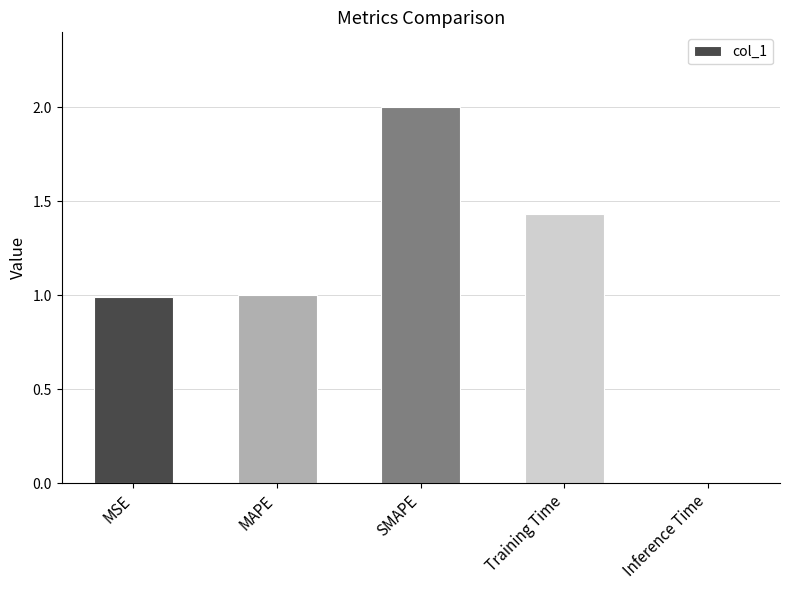

What is the change in value from SMAPE to Training Time?

-0.6